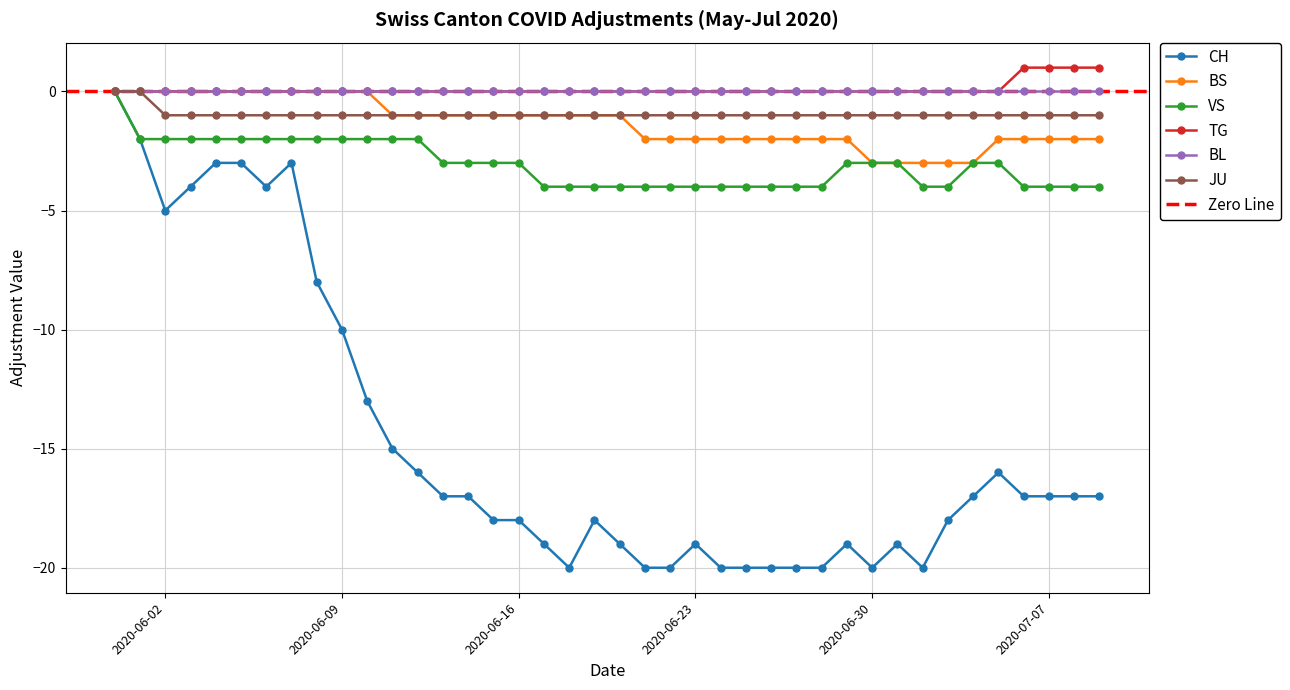

What is the label of the 25th point from the right?

2020-06-15